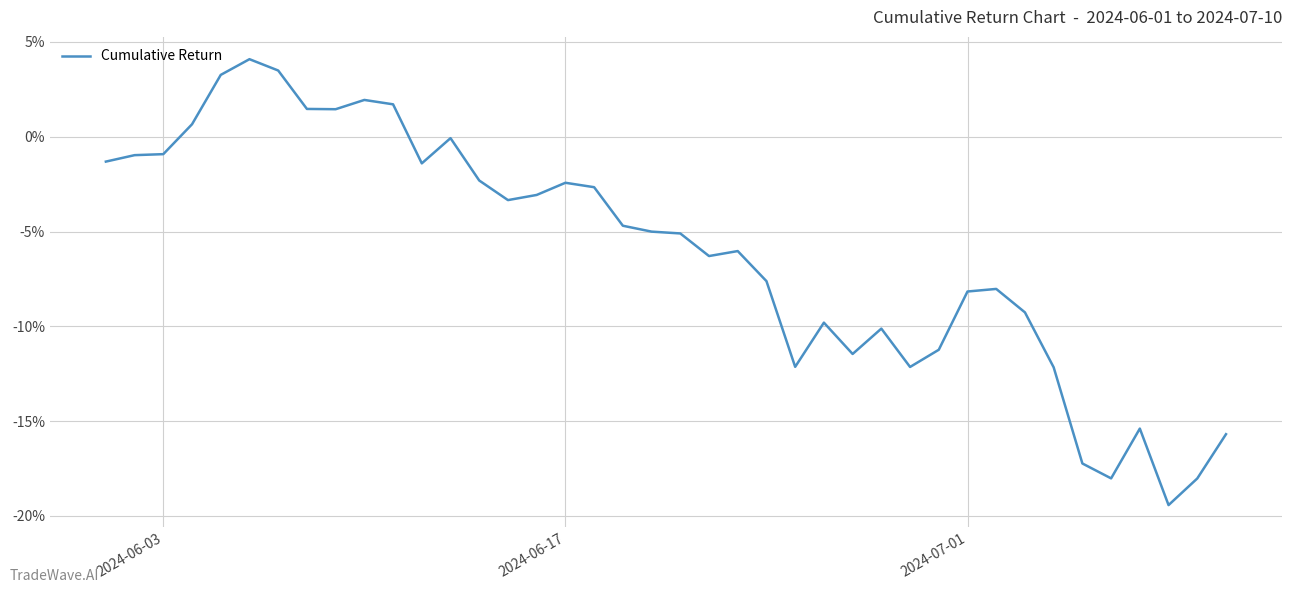

What is the minimum value shown in the chart?

-19.4